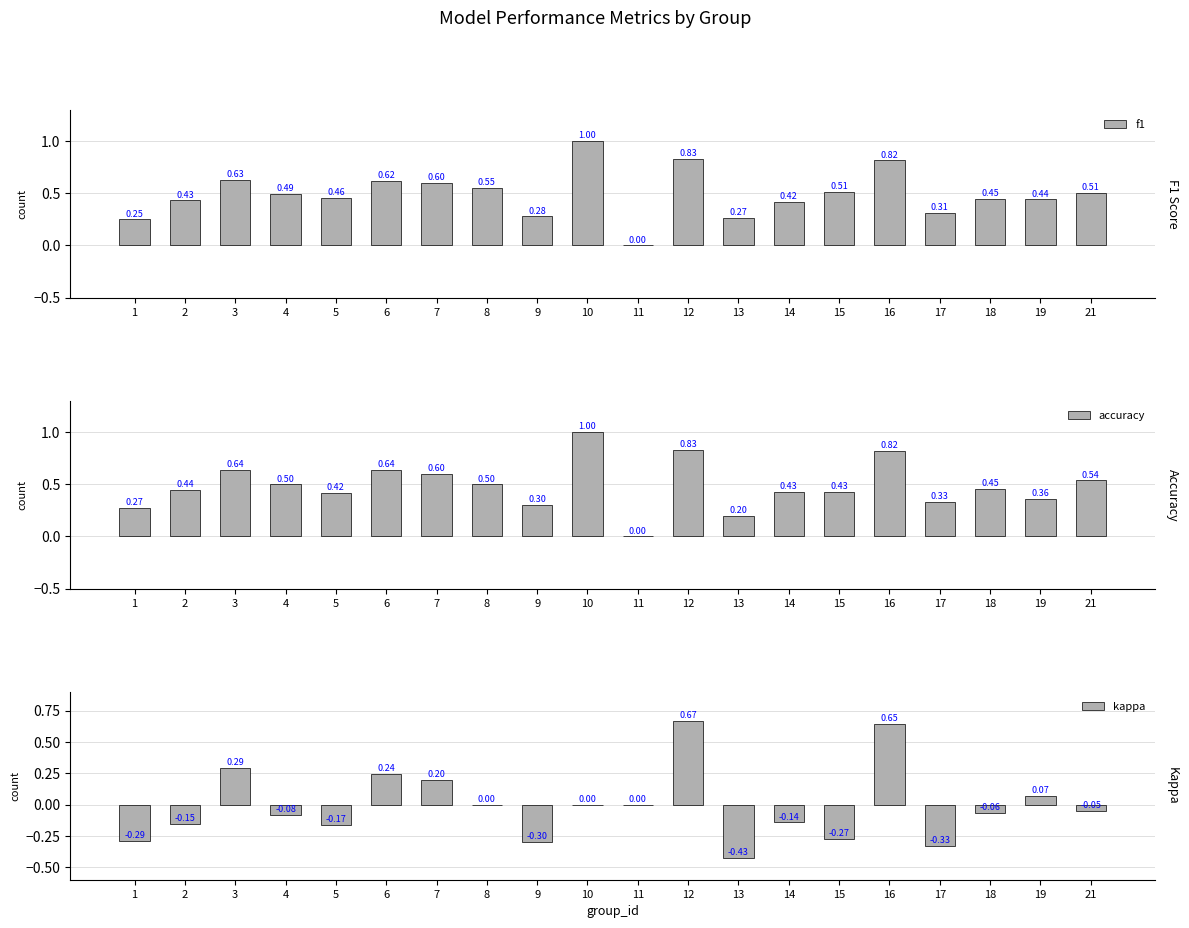

What is the sum of the kappa values at 11 and 13?

-0.4